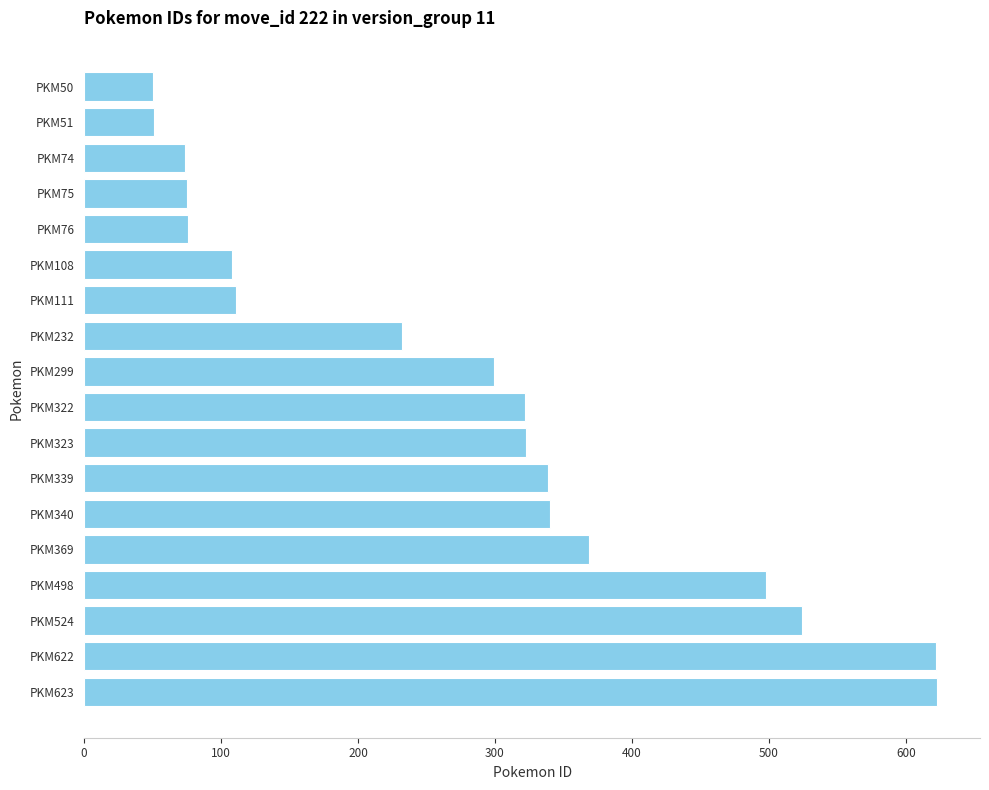

True or false: the data shows 340 at PKM340.

True